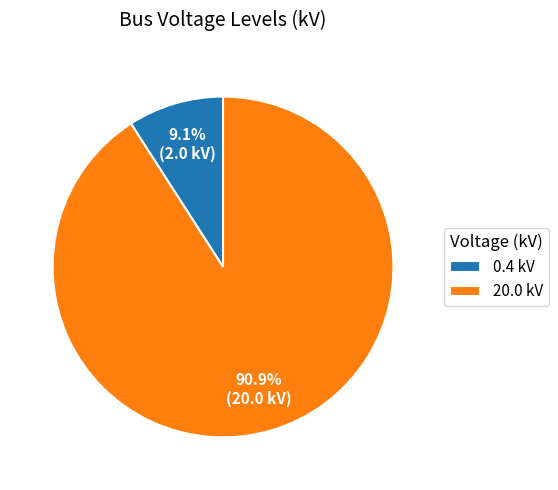

Between 20.0 kV and 0.4 kV, which is larger?

20.0 kV